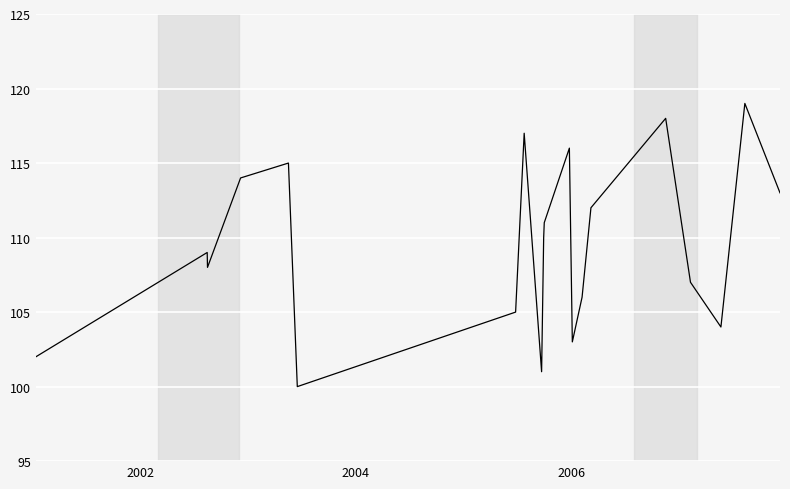

What is the minimum value shown in the chart?

100